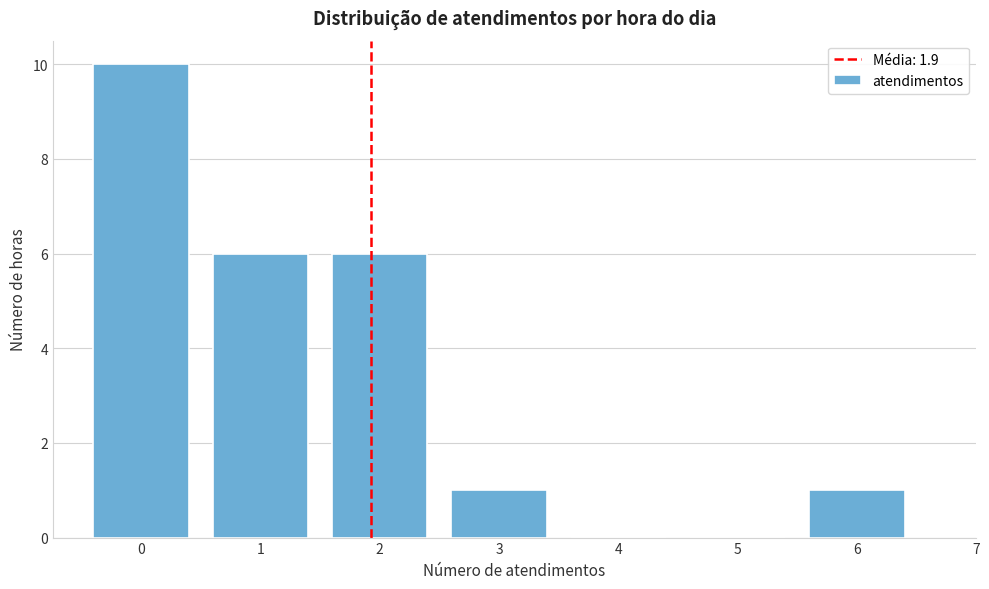

Reading right to left, what are all the values shown in this chart?

6=1	5=0	4=0	3=1	2=6	1=6	0=10